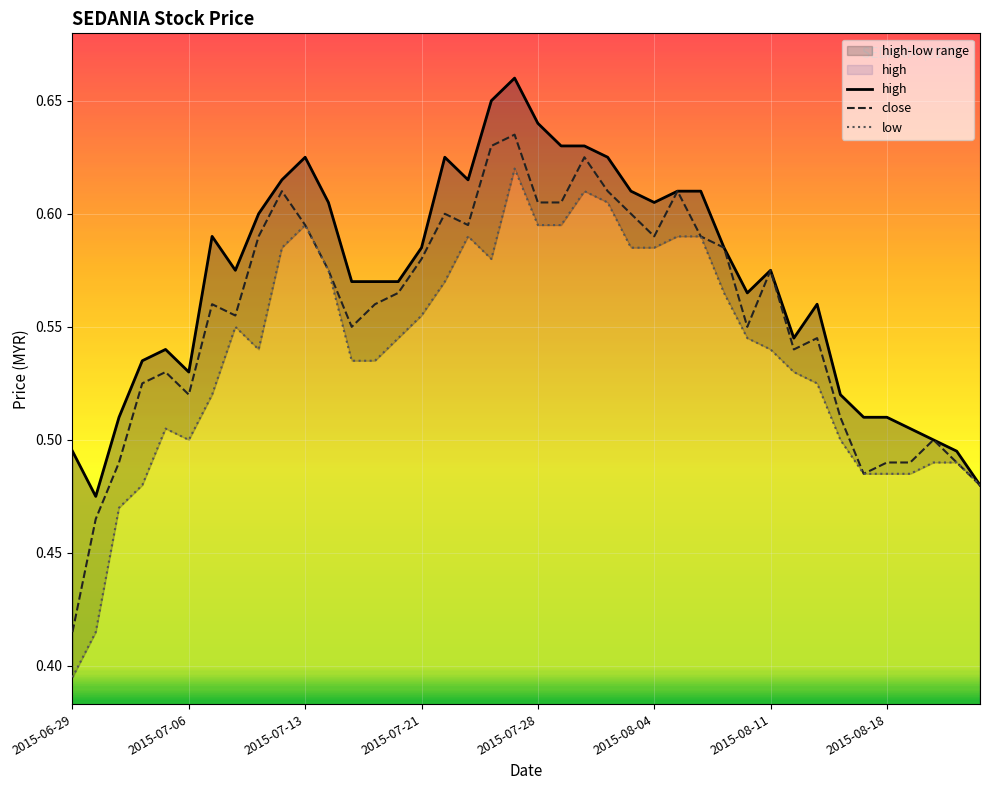

True or false: low has more than 2 interior local peaks.

True